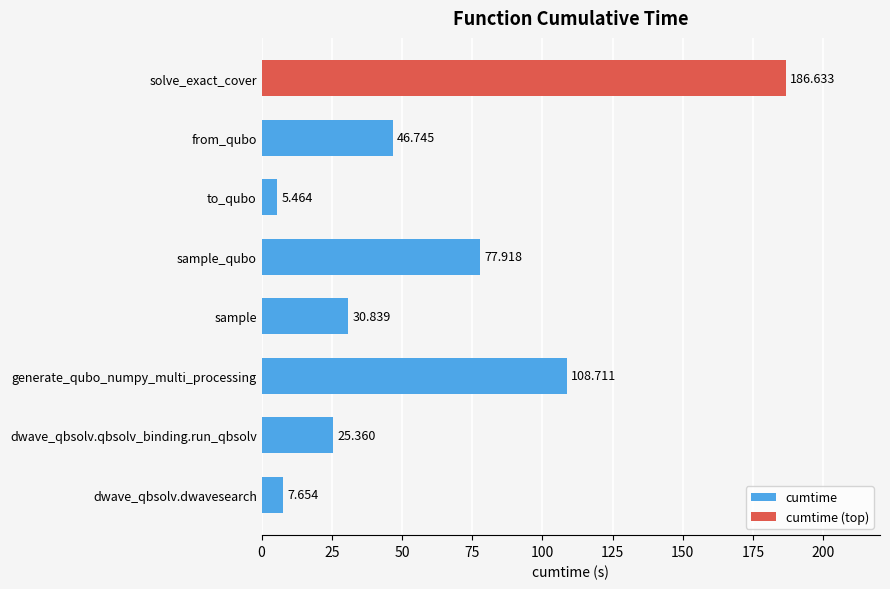

What is the change in value from 0 to 25?

+17.7